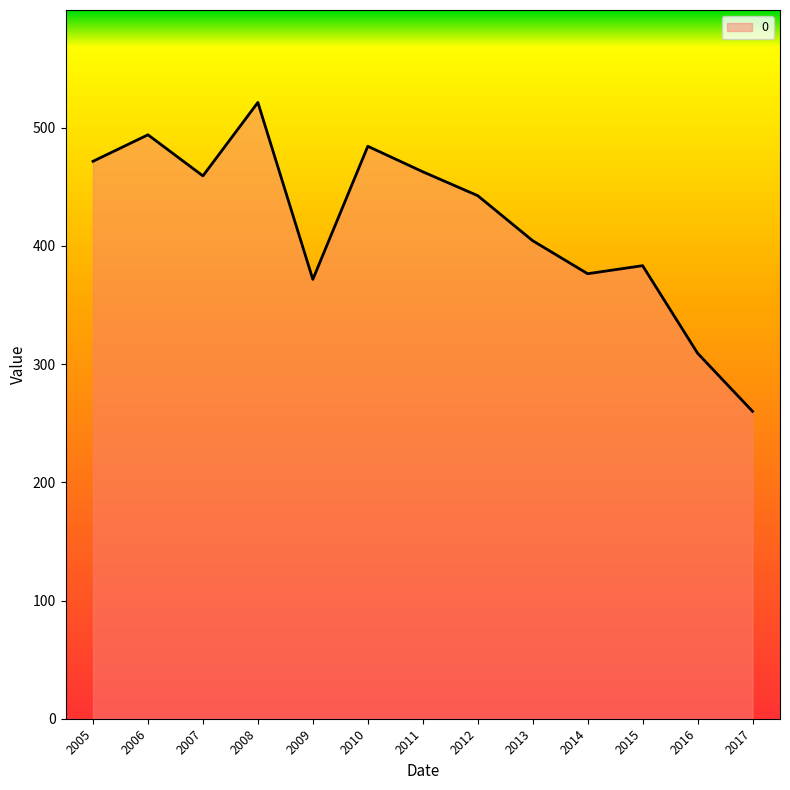

How many lines are shown in the chart?

1